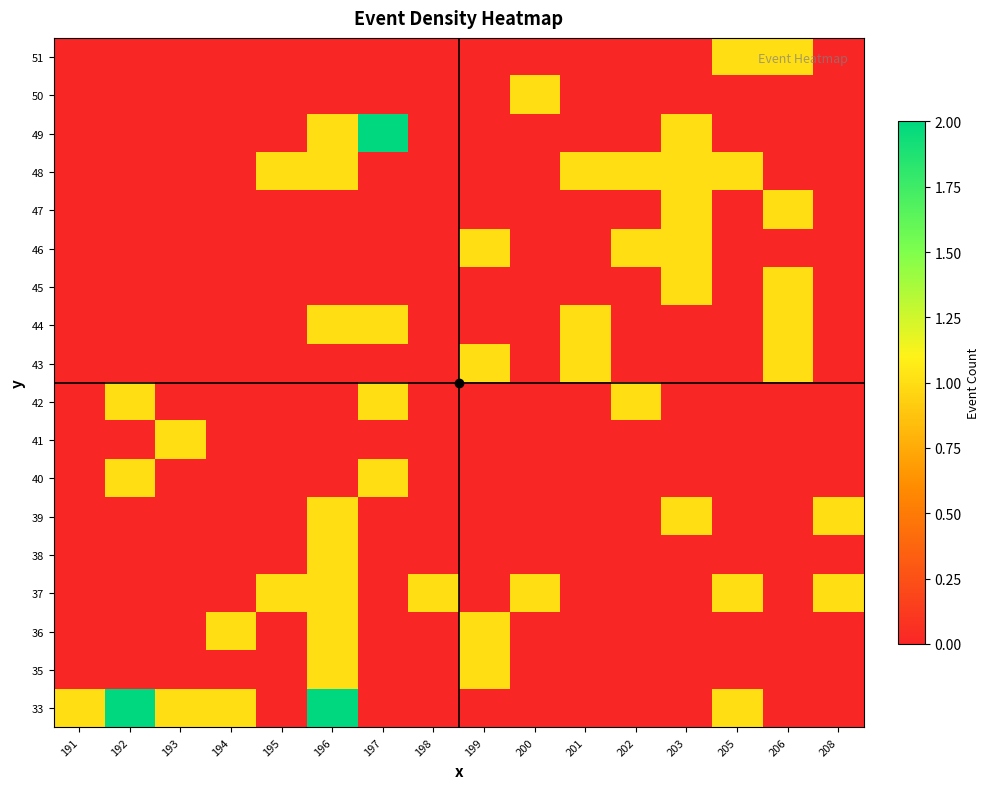

Count the number of data series in this chart.

18